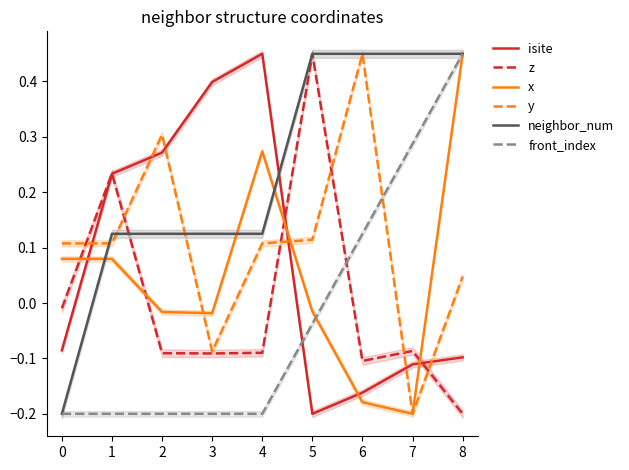

At which category does y reach its first local peak?

2